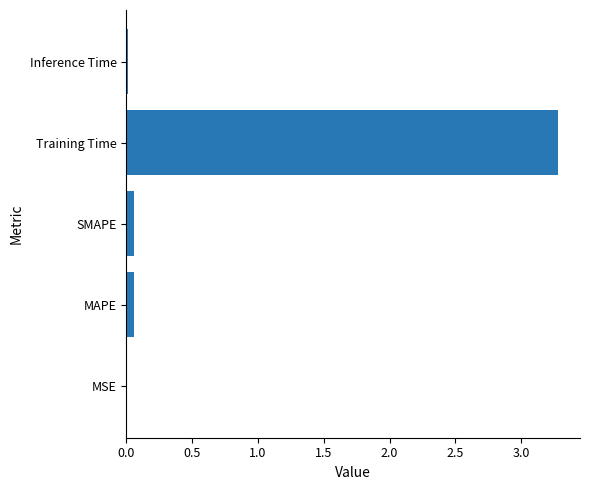

What value does the data have at Training Time?

3.3